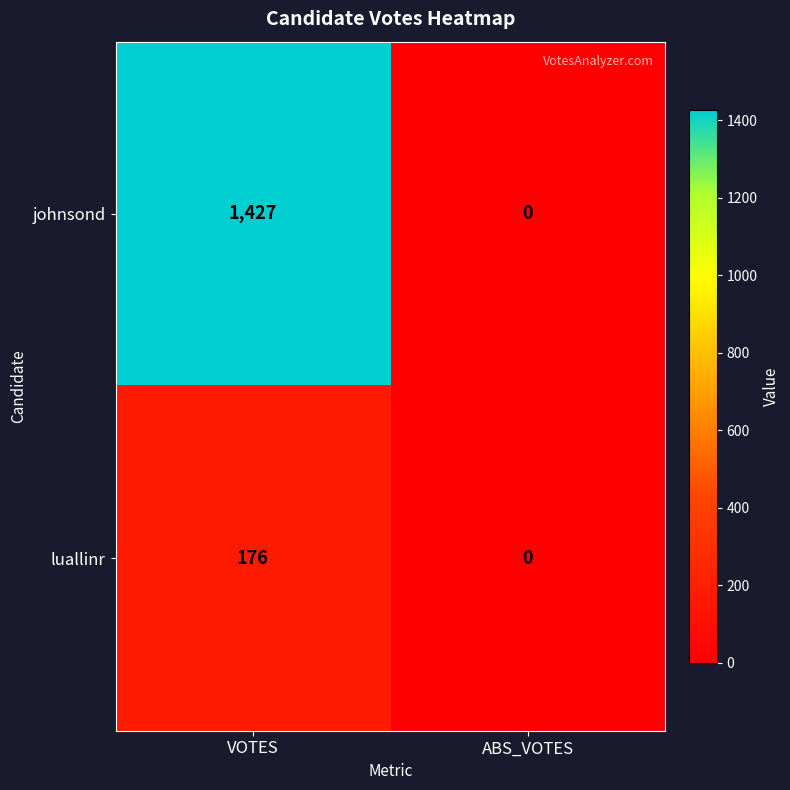

The value of johnsond at ABS_VOTES is -661. True or false?

False